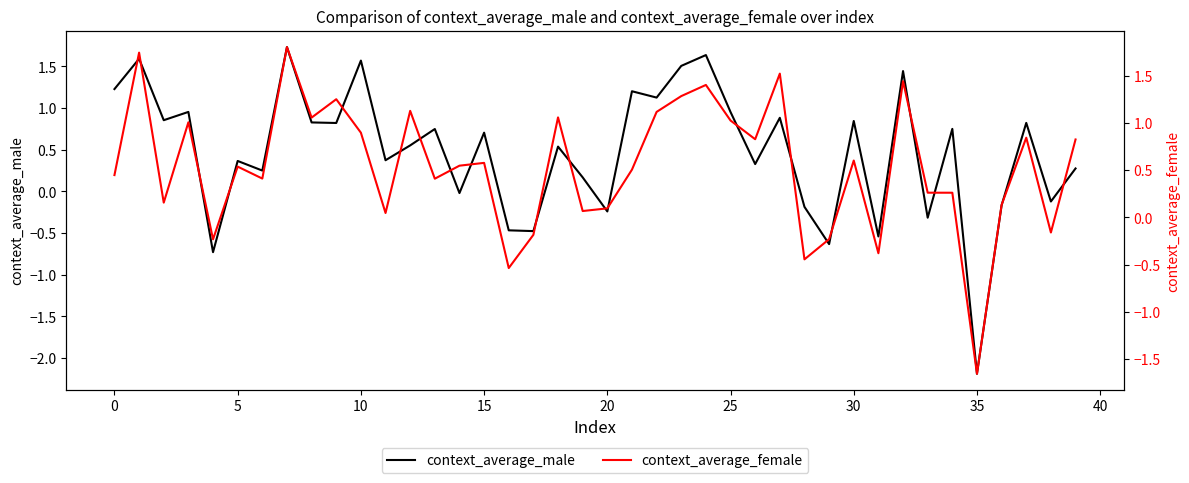

What is the maximum value for context_average_male?

1.7